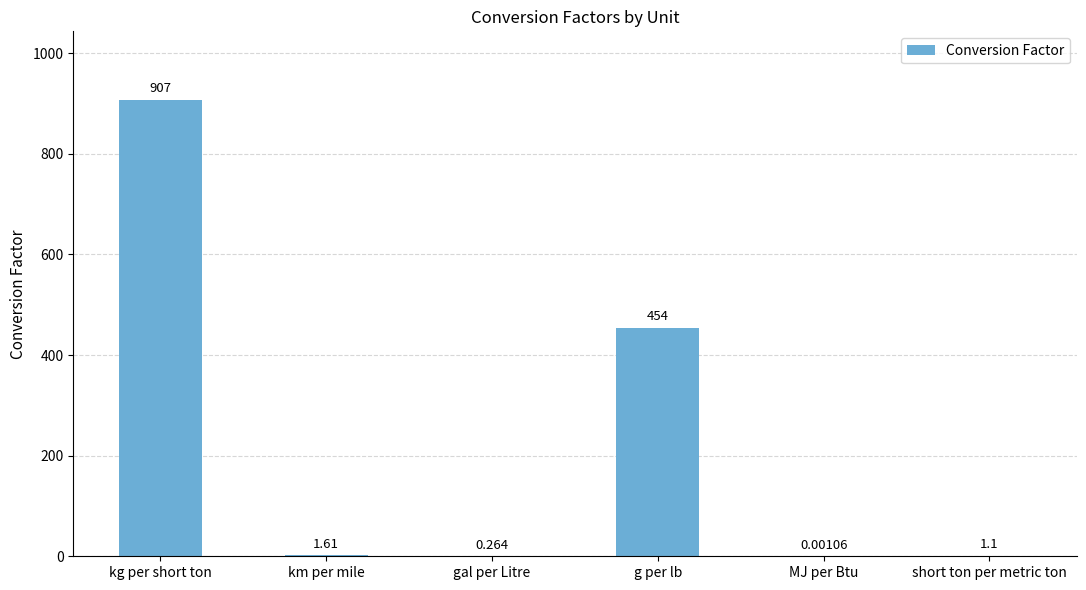

Between g per lb and km per mile, which is larger?

g per lb